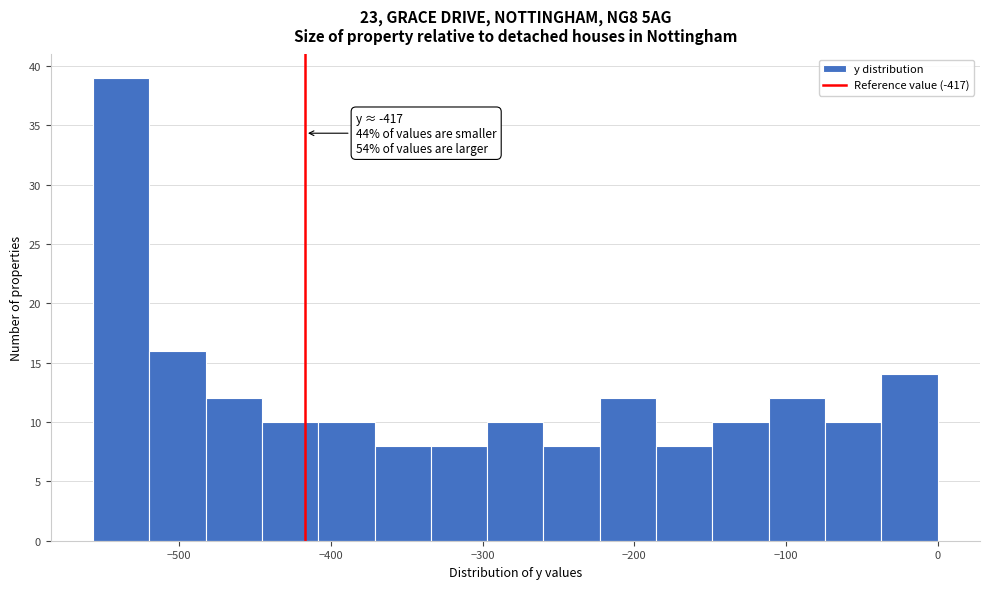

Read against the x-axis, roughly where is the centre of the tallest bar?

-540